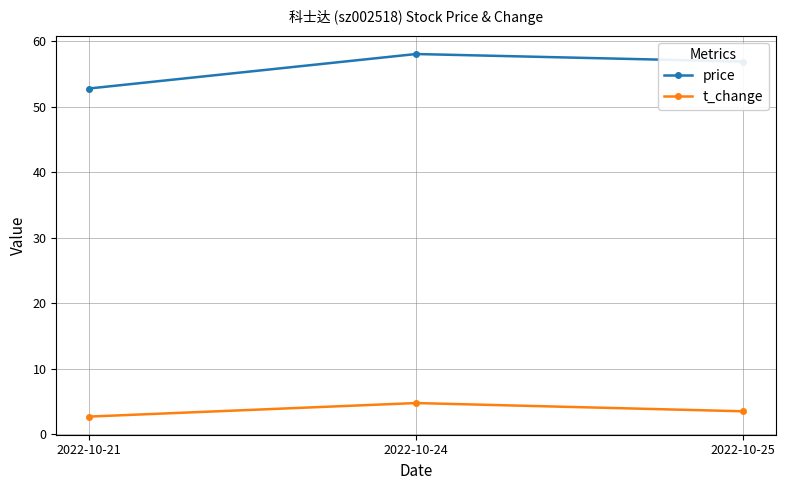

Which series has the widest spread of values?

price